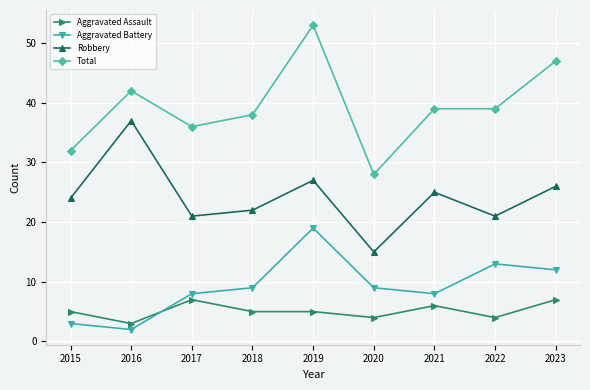

The Aggravated Battery series shows 12 at 2023. True or false?

True